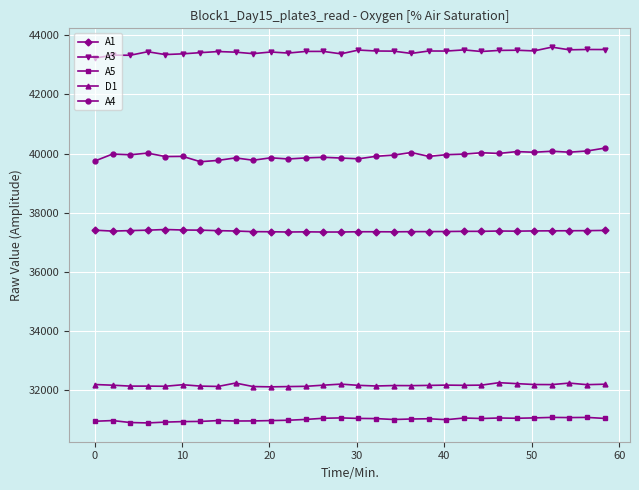

True or false: D1 and A4 intersect in this chart.

False